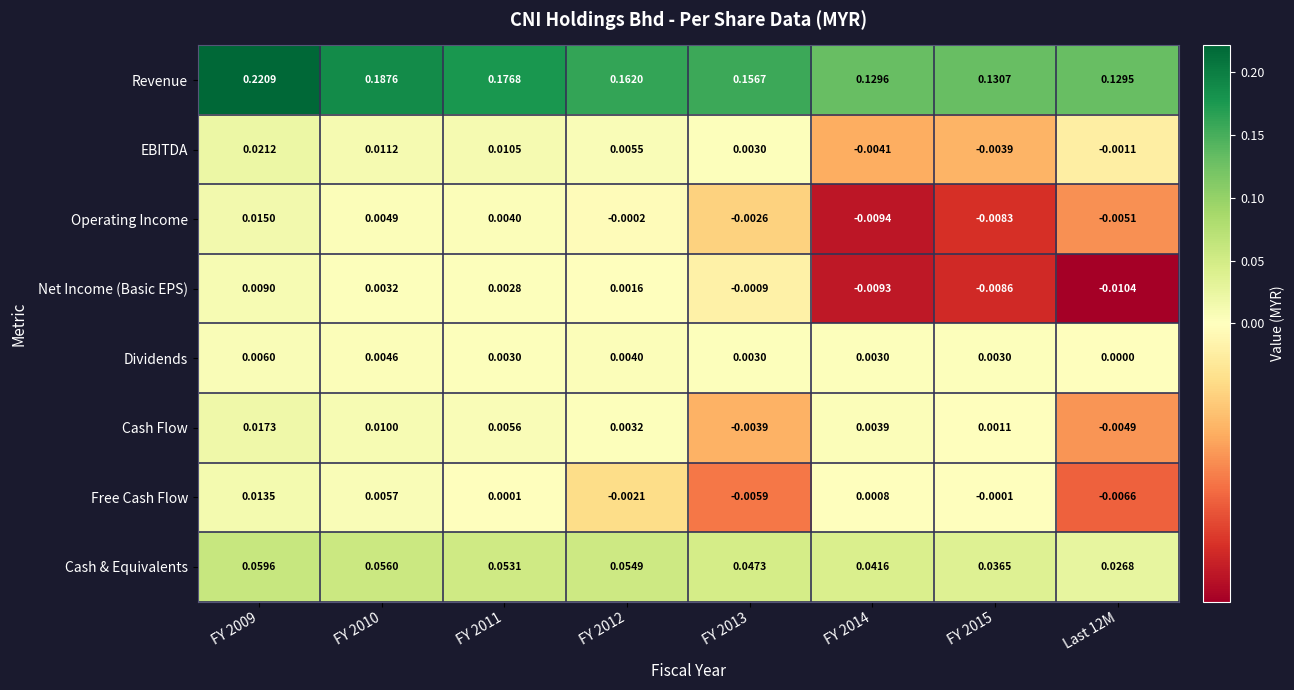

Is the value of Dividends at FY 2011 greater than the value of EBITDA at Last 12M?

Yes